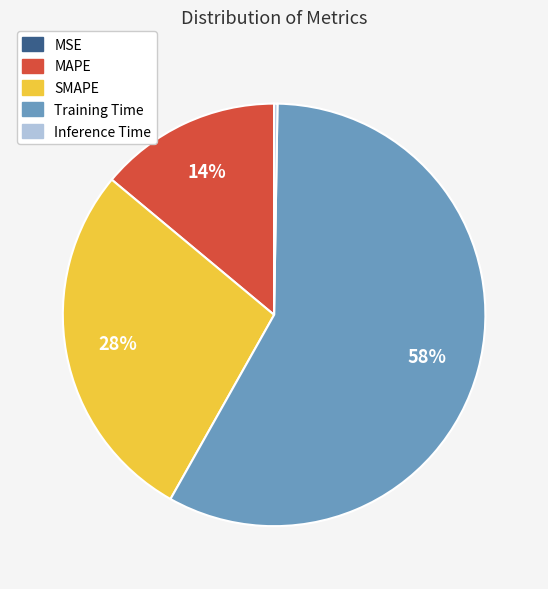

True or false: Training Time accounts for 64% of the total.

False